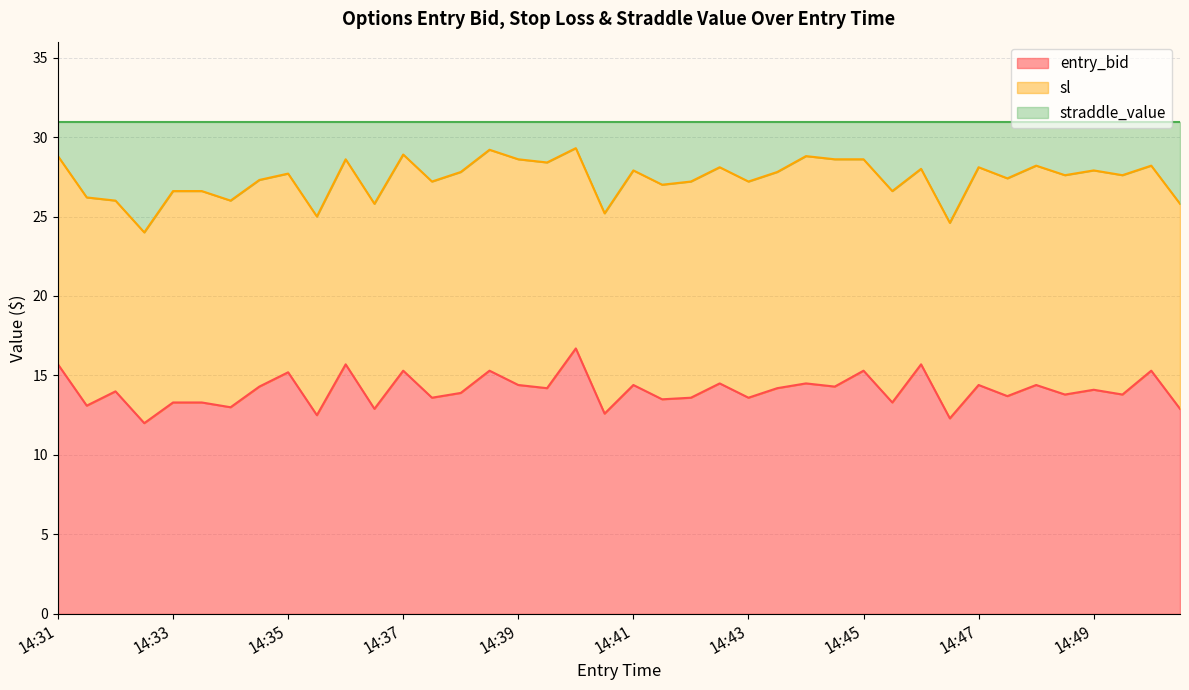

What is the highest value of the entry_bid series?

16.7